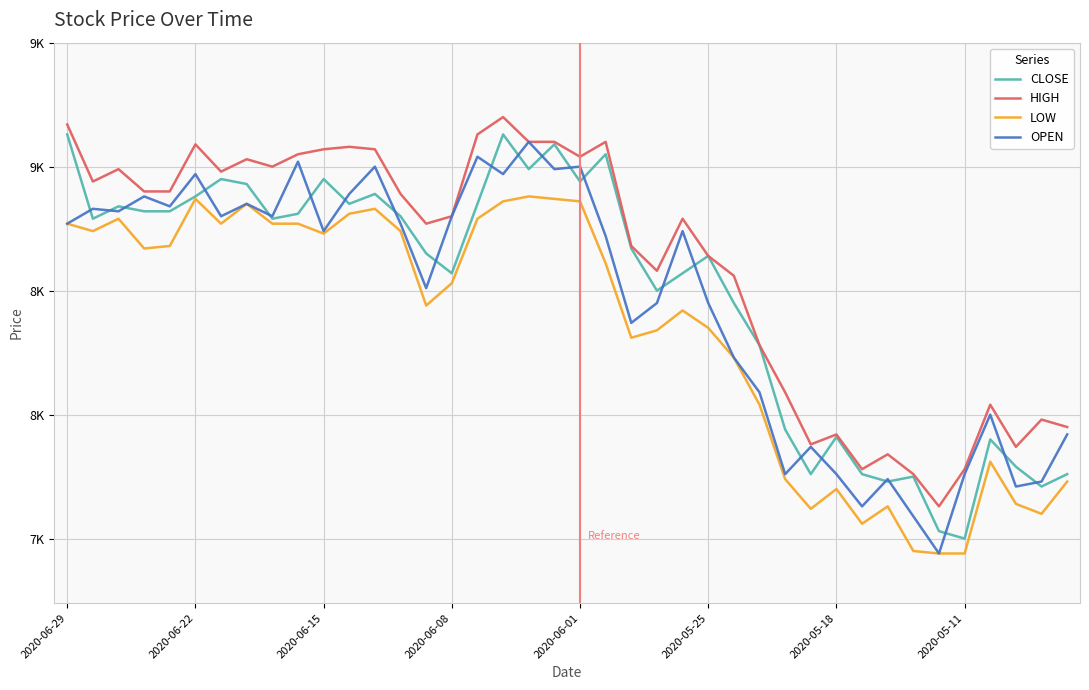

What is the difference between the maximum and second lowest values in the OPEN series?

1510